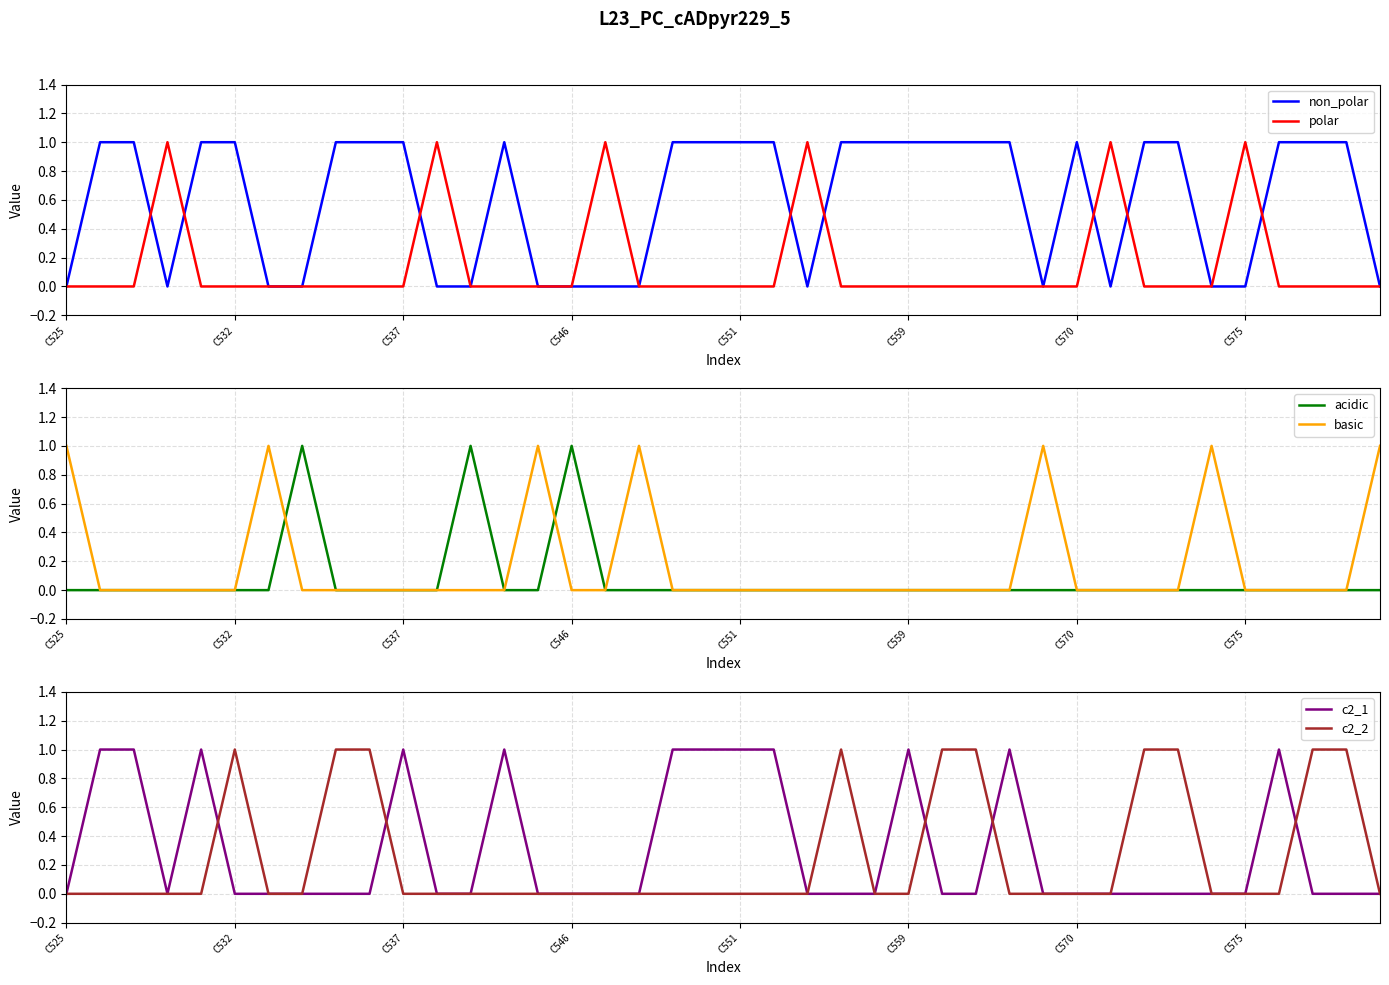

The non_polar series shows 1 at C559. True or false?

True